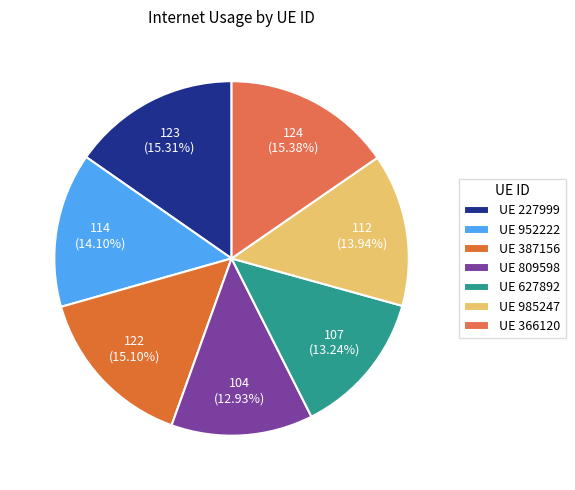

How many segments does this pie chart have?

7